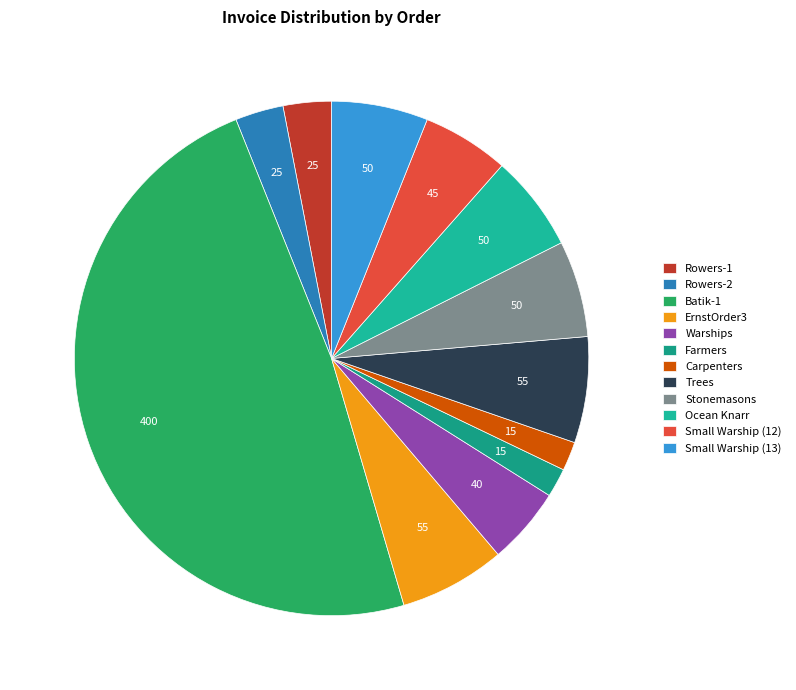

Is it true that Stonemasons is 15% of the pie?

False